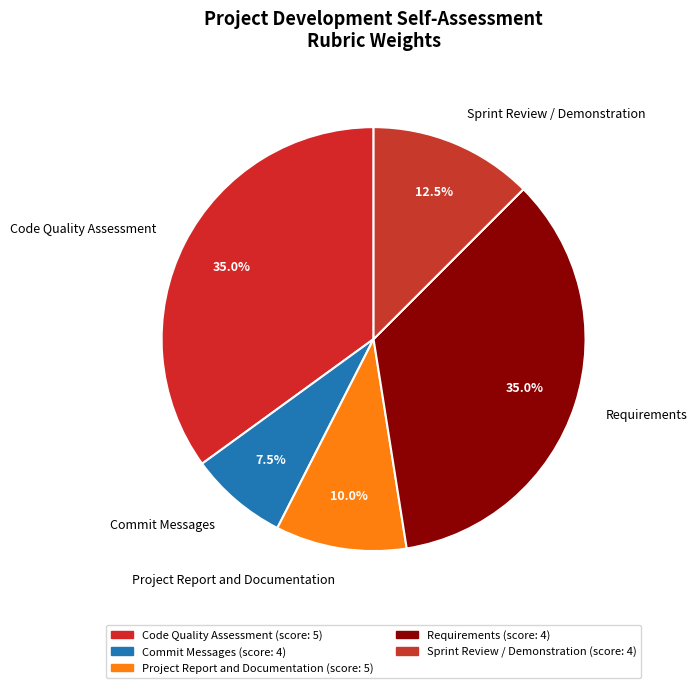

What portion of the pie excludes Code Quality Assessment?

65.0%